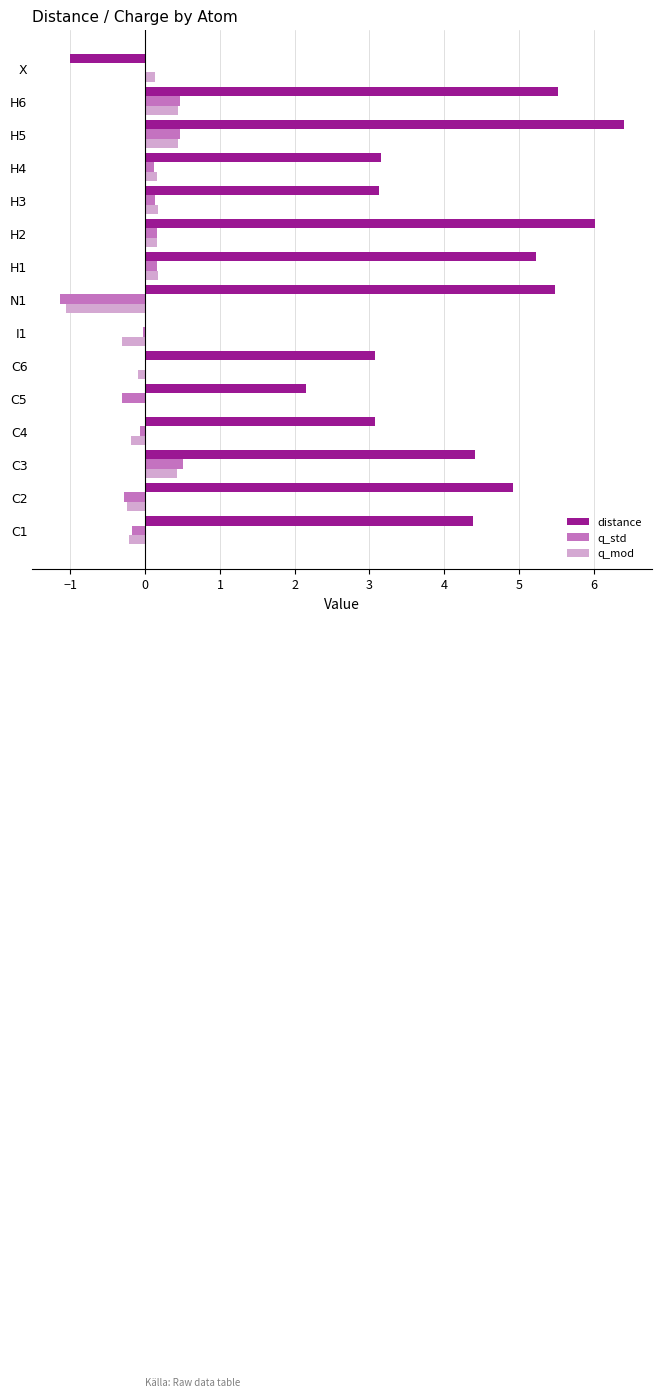

Which series has the largest total across all categories?

distance